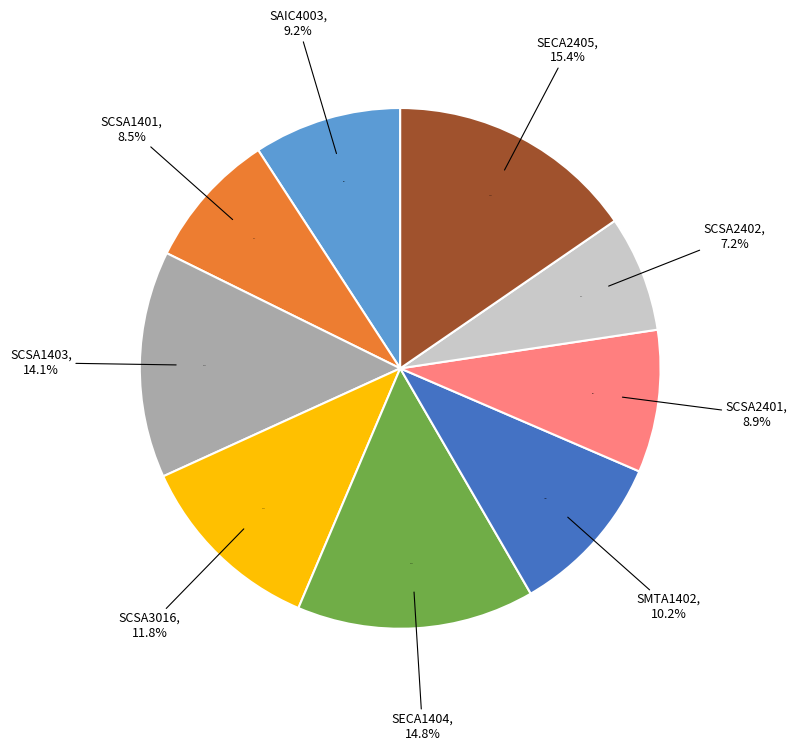

How many slices are in this pie chart?

9